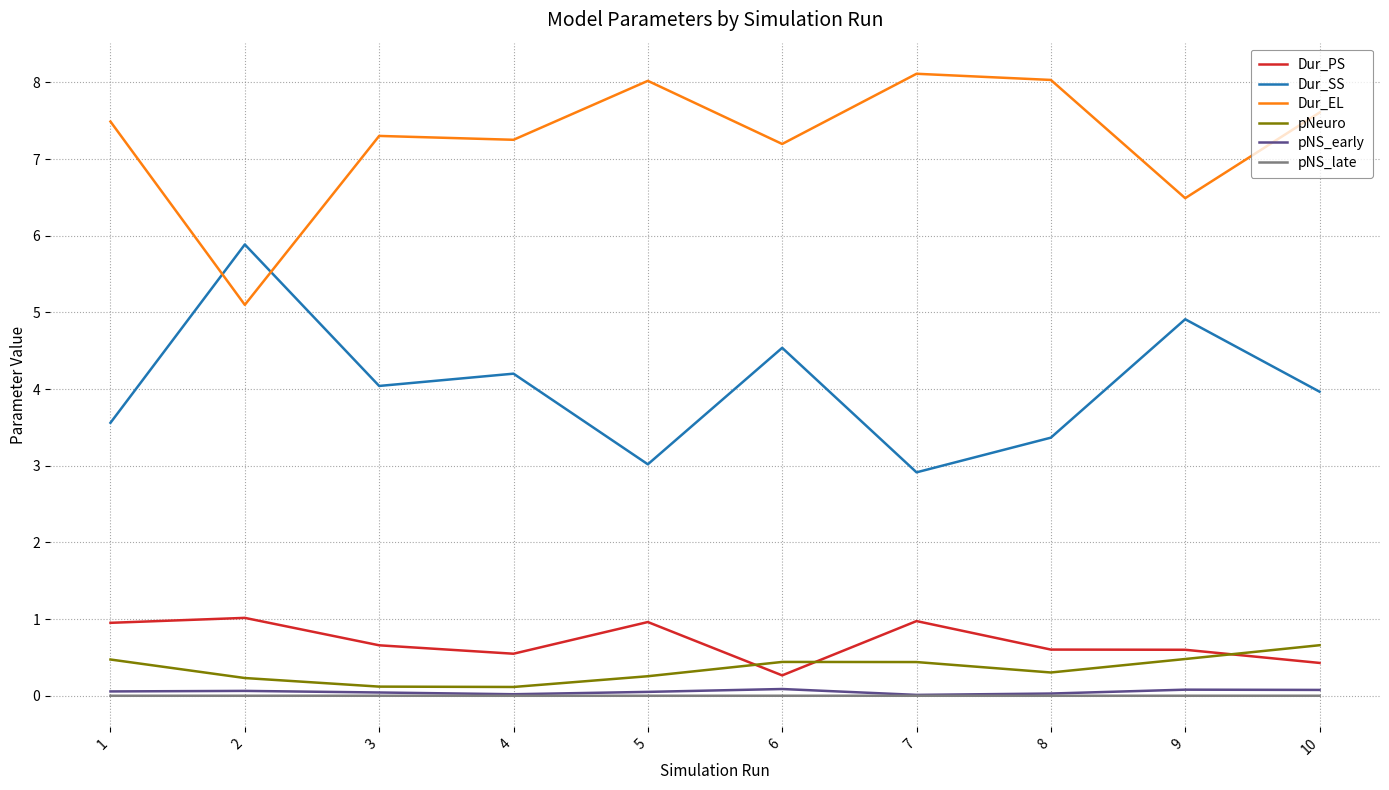

What is the maximum value shown in the chart?

8.1